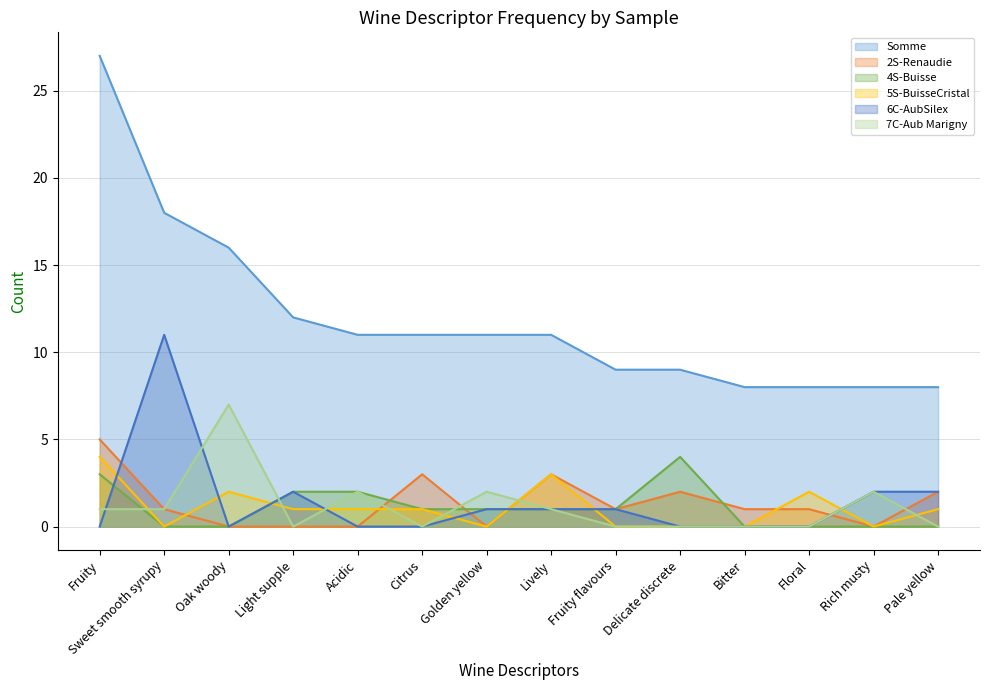

What are all the series names shown in the legend?

Somme, 2S-Renaudie, 4S-Buisse, 5S-BuisseCristal, 6C-AubSilex, 7C-Aub Marigny